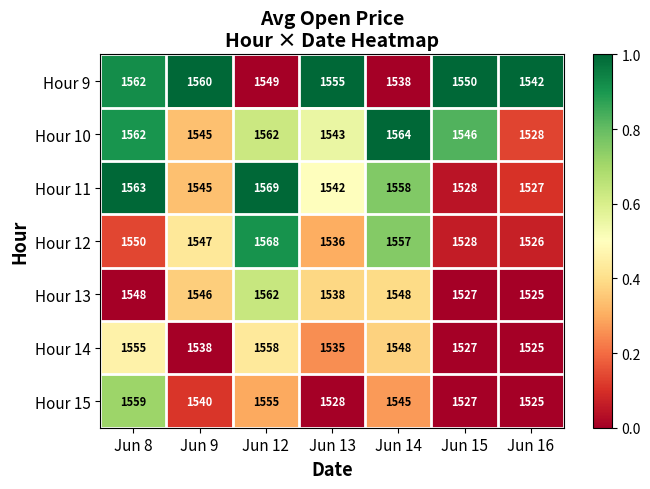

Is the value of Hour 15 at Jun 12 greater than the value of Hour 10 at Jun 8?

No